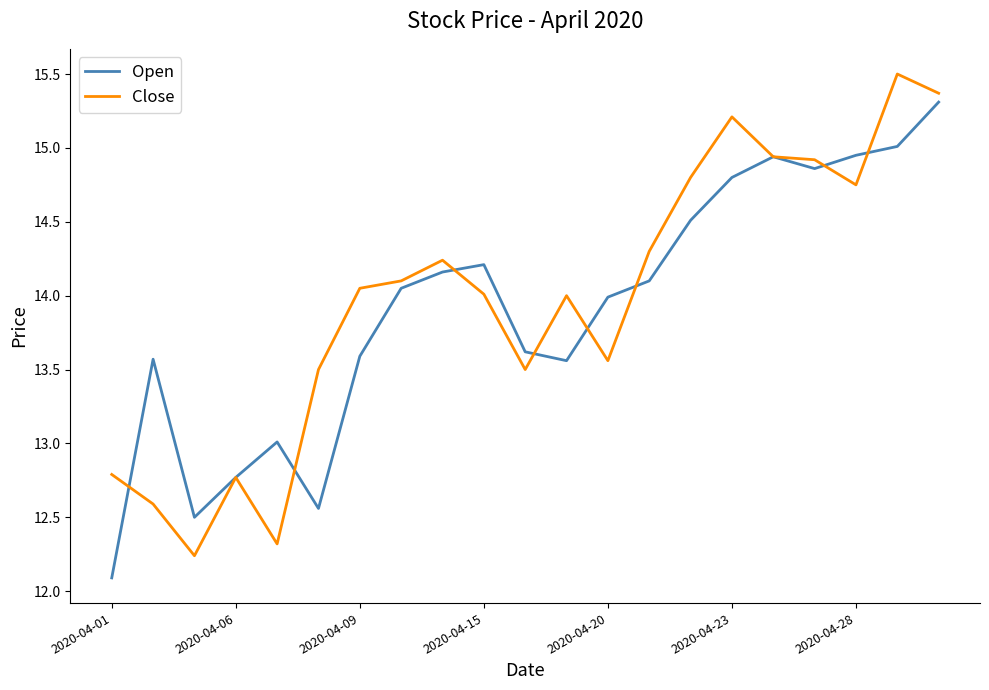

List the series in order of their peak value, highest first.

Close, Open